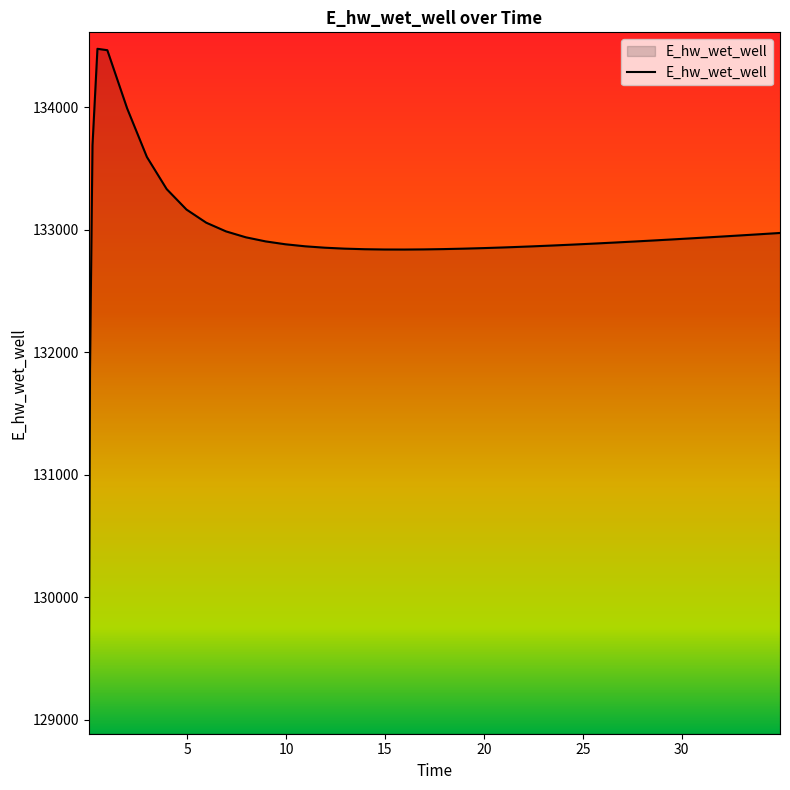

Does the chart display data point markers on the line(s)?

No